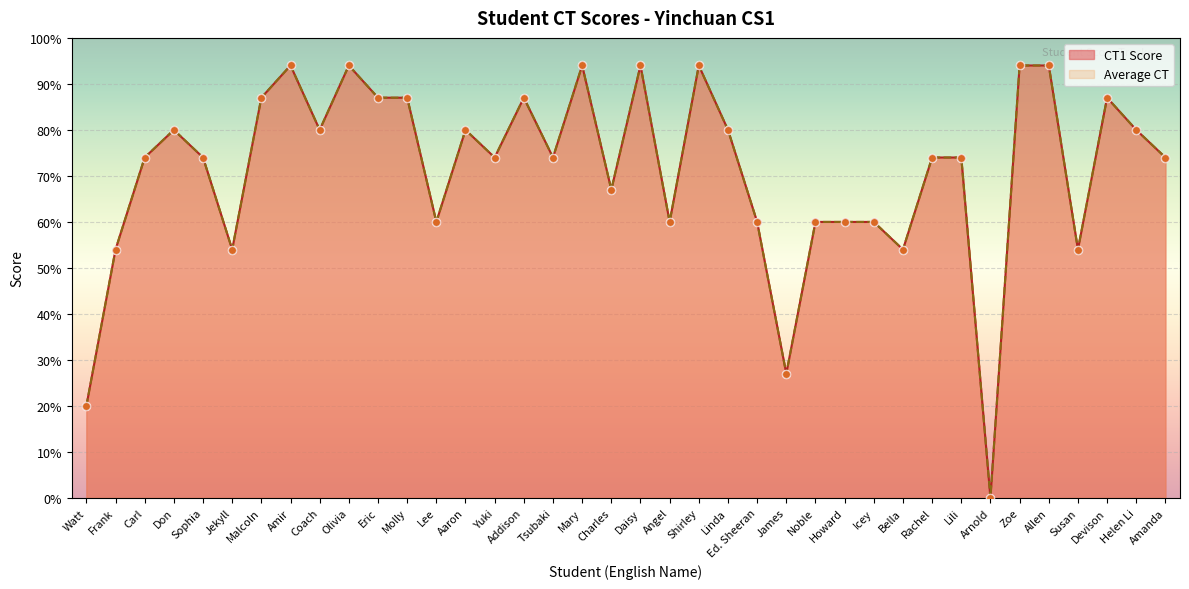

At which category is the sum across all series the highest?

Amir